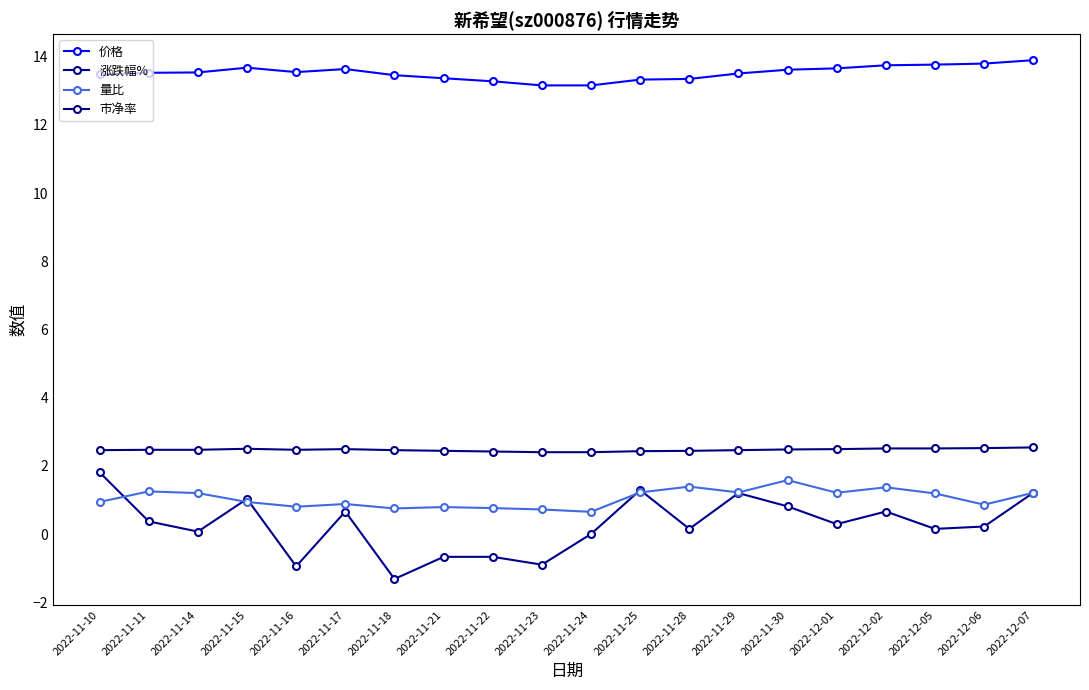

Read the 涨跌幅% value at 2022-11-21.

-0.7